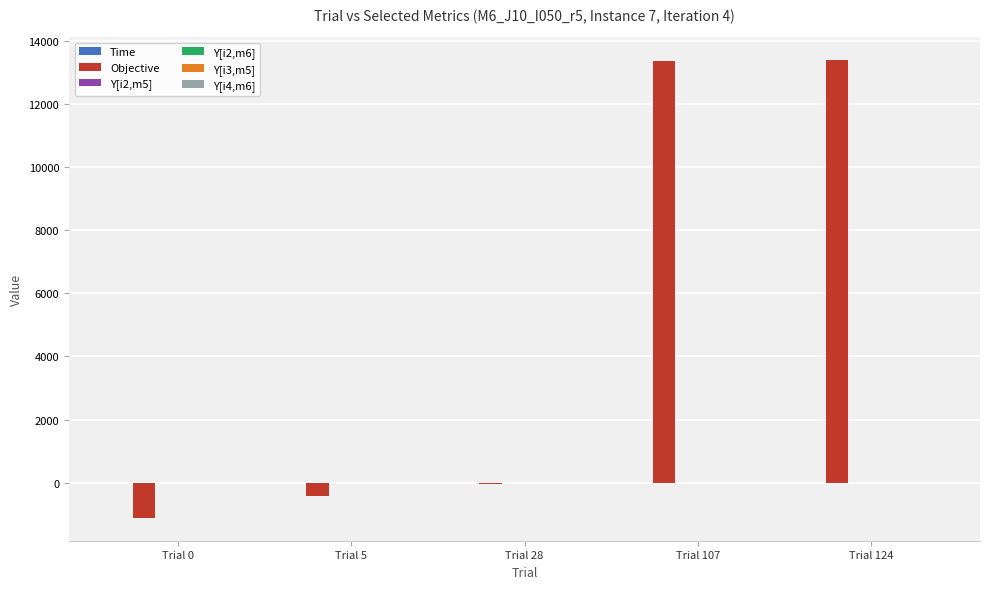

Which series has the largest total across all categories?

Objective